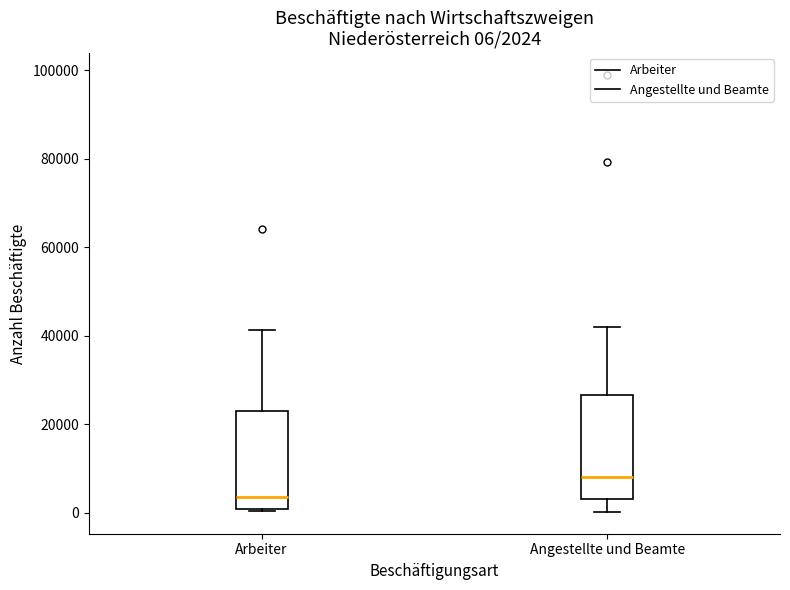

Which box's median line is the lowest?

Arbeiter